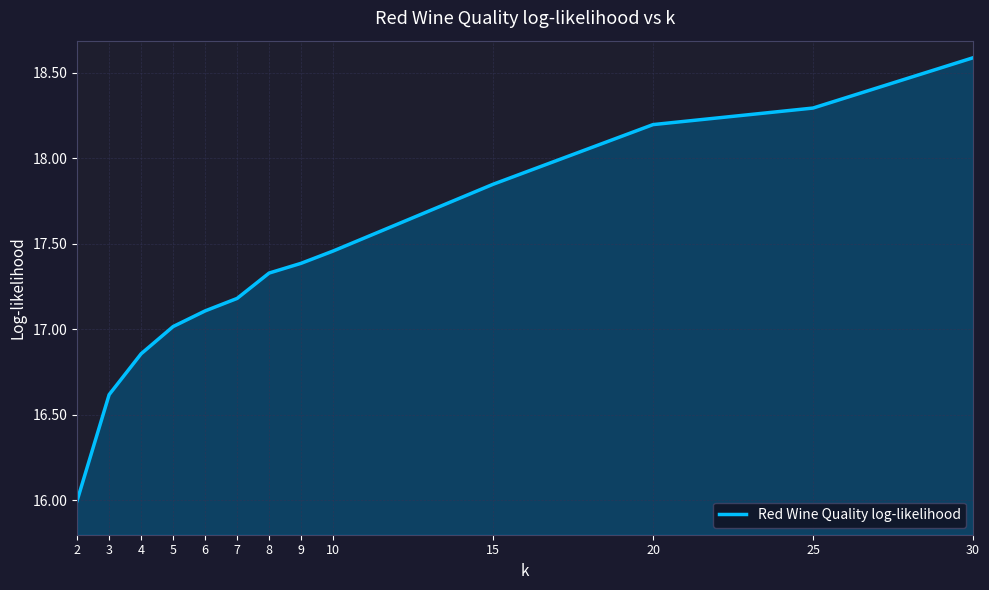

What is the difference between the maximum and second lowest values?

2.0